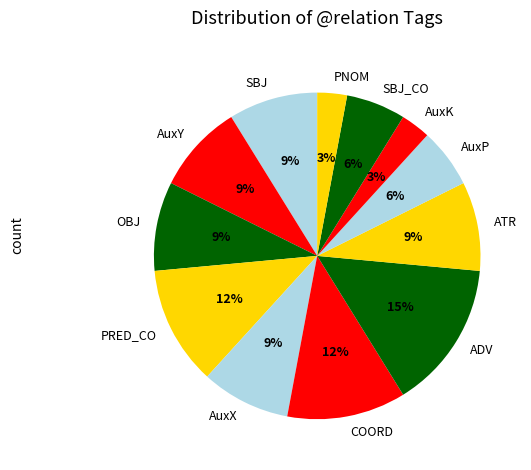

What is the ratio of the value at OBJ to the value at PNOM?

3.0